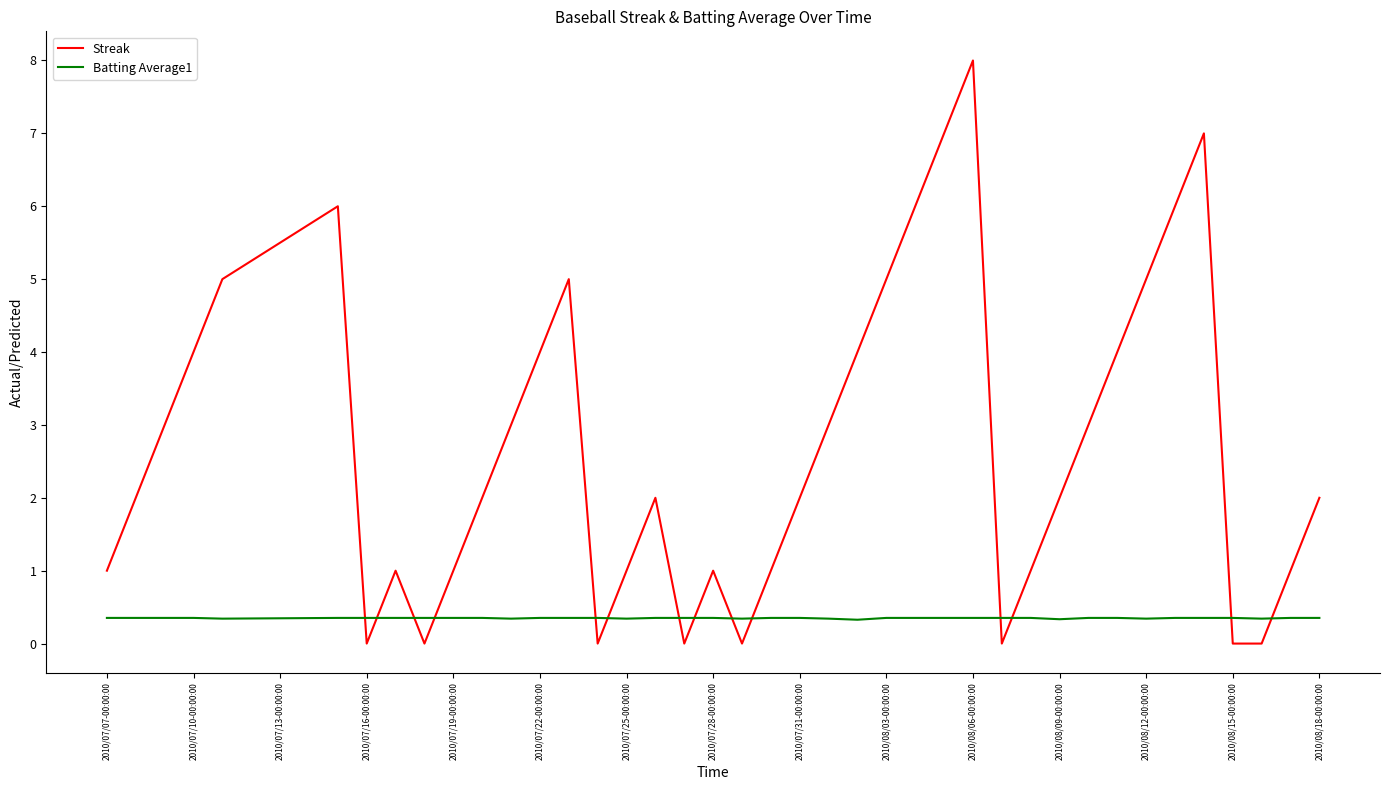

List the series in order of their peak value, highest first.

Streak, Batting Average1